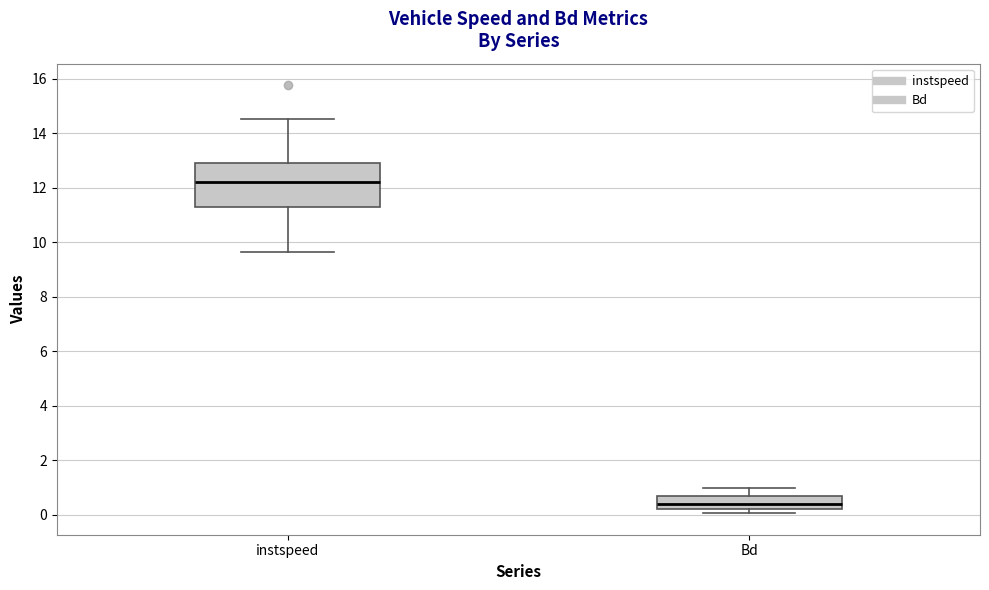

Which box is the tallest, from its lower edge to its upper edge?

instspeed